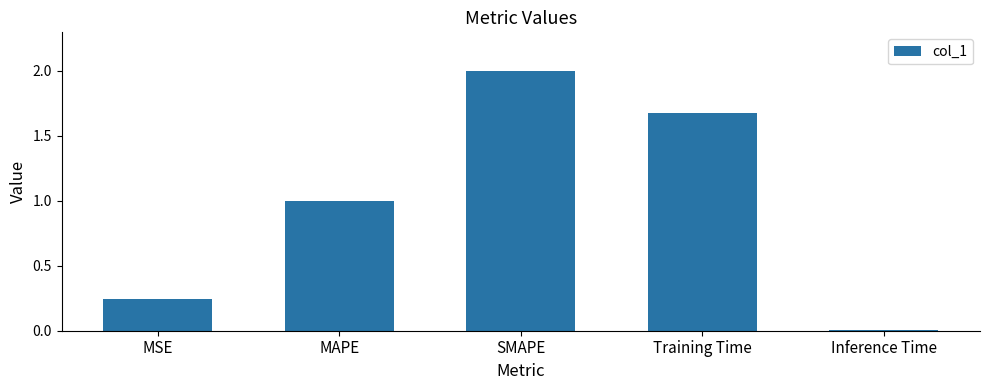

Between Inference Time and SMAPE, which is larger?

SMAPE